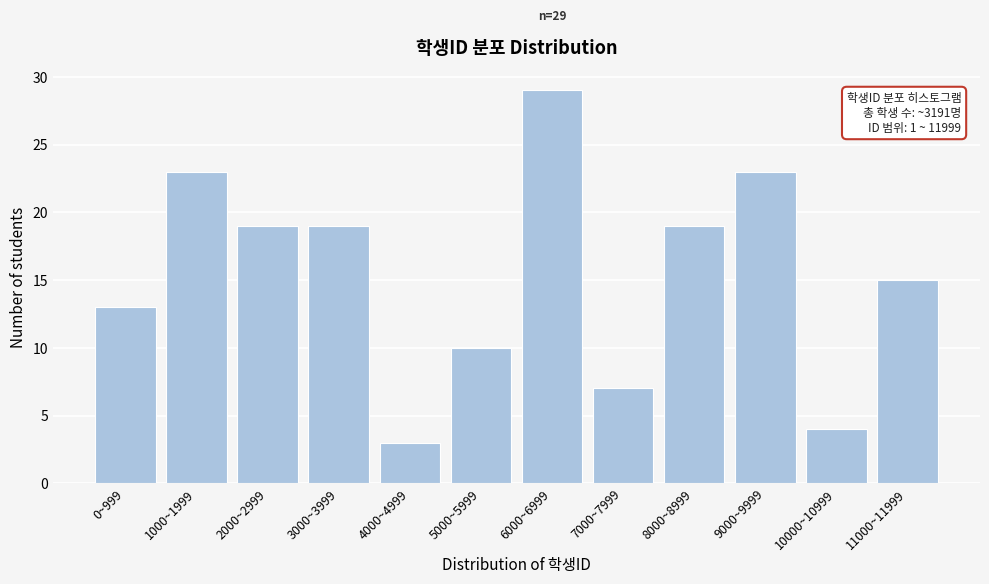

Reading left to right, extract all data points from this chart.

13	23	19	19	3	10	29	7	19	23	4	15